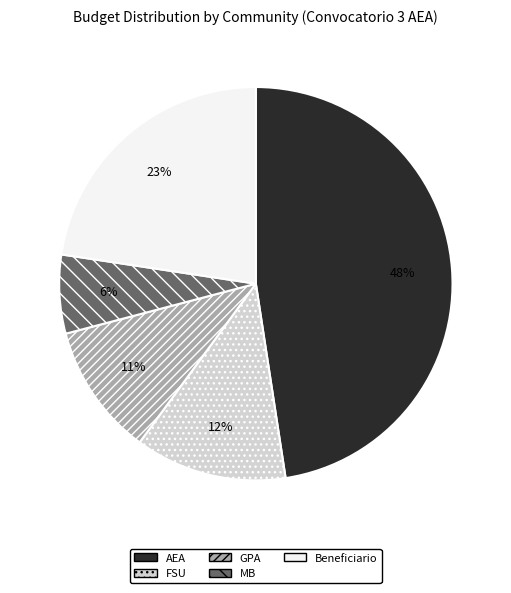

To the nearest percent, what is the combined percentage of GPA and MB?

17%